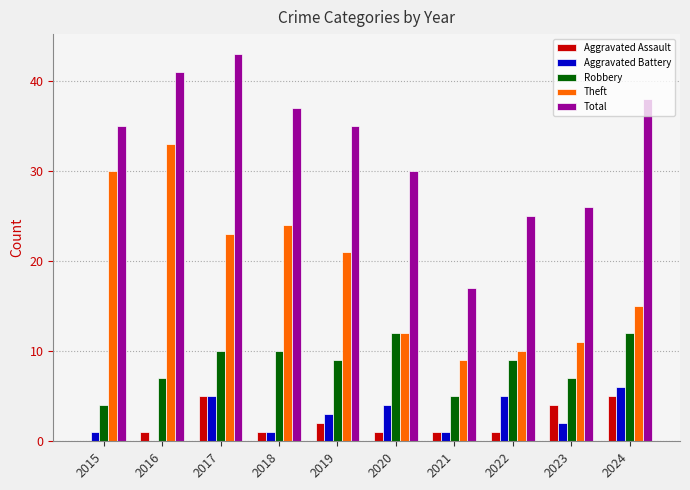

Which series has the largest total across all categories?

Total